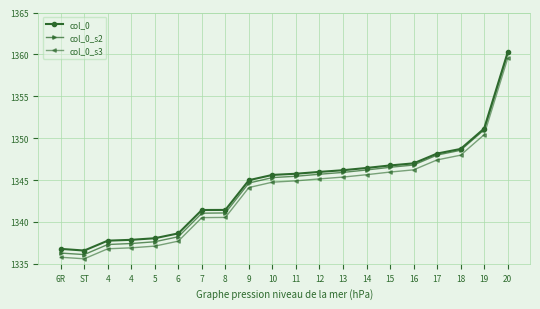

Is it true that col_0_s2 equals 2217.3 at 20?

False